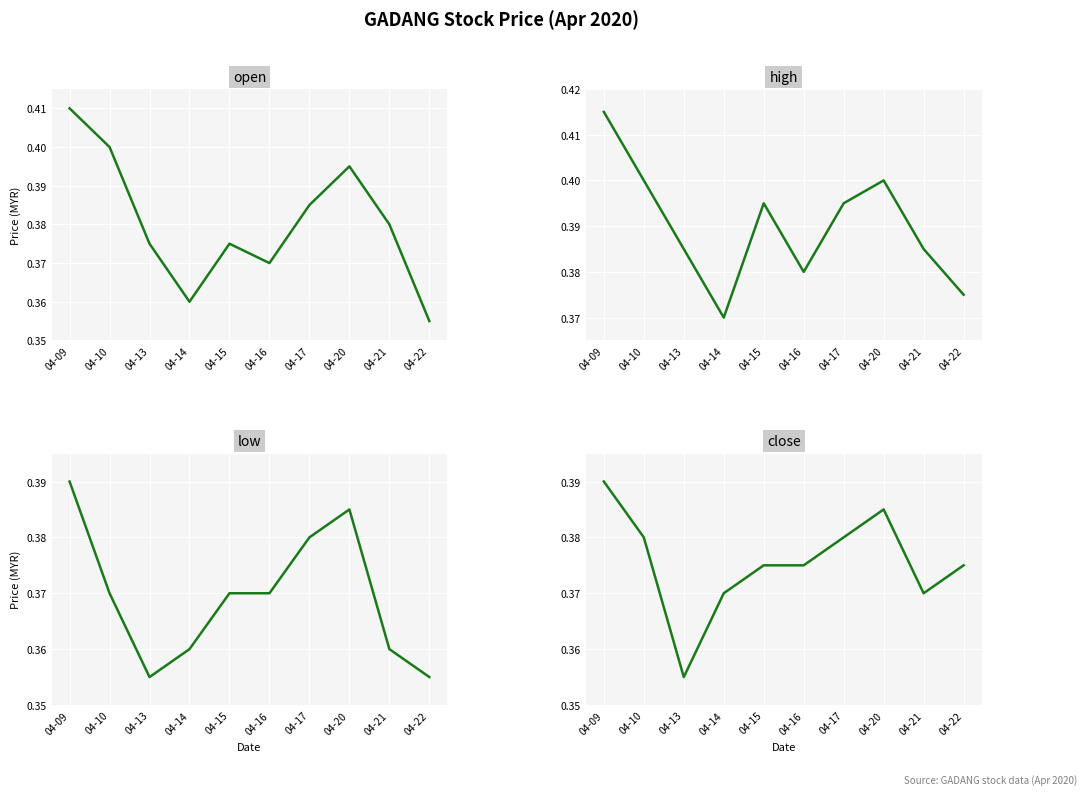

What value does the open series have at 04-17?

0.4